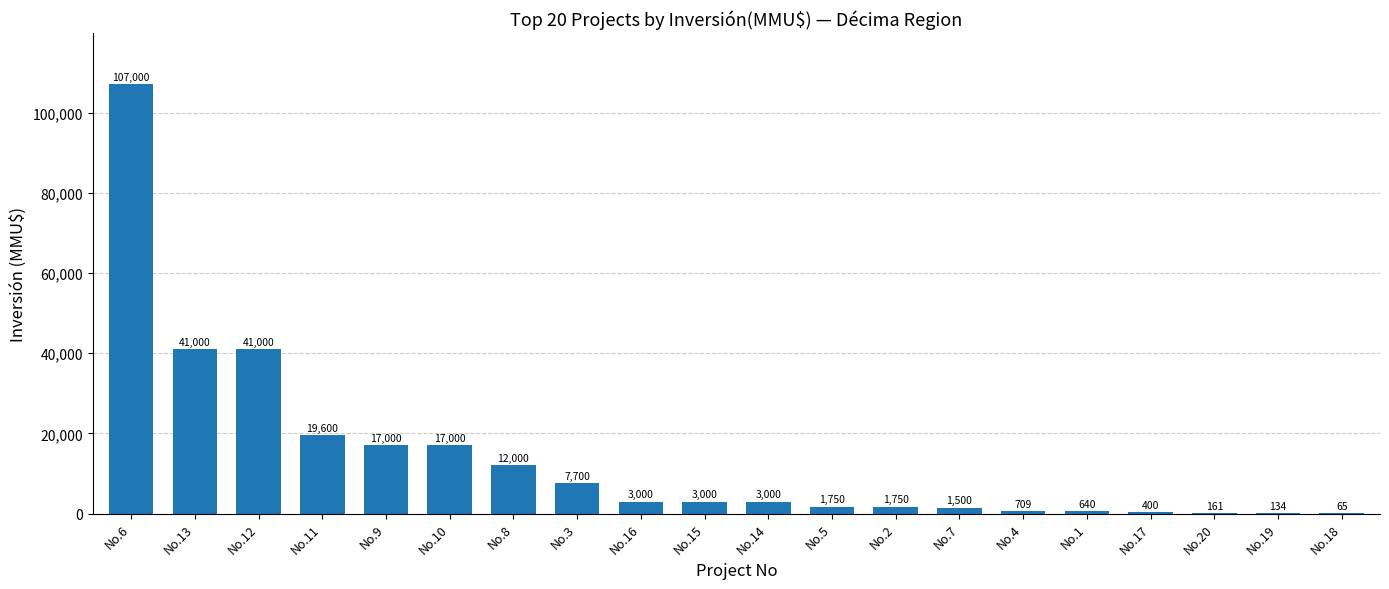

What is the maximum value shown in the chart?

107000